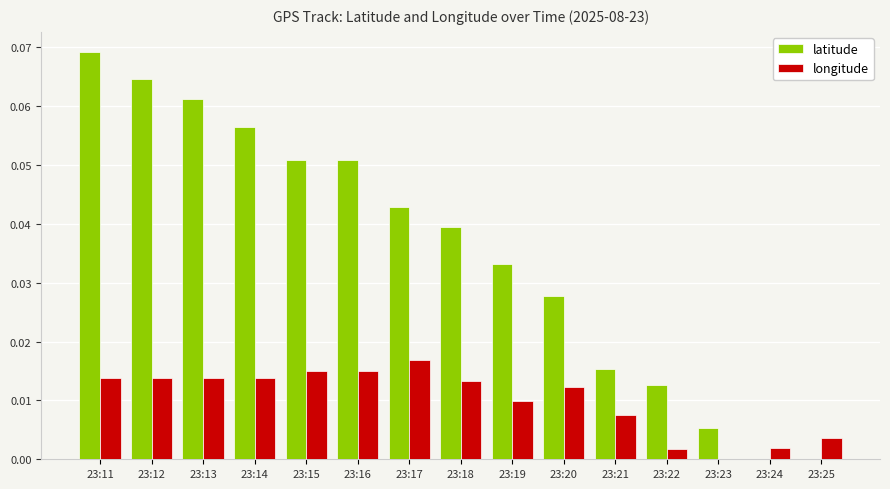

Is the value of latitude at 23:13 greater than the value of longitude at 23:22?

Yes